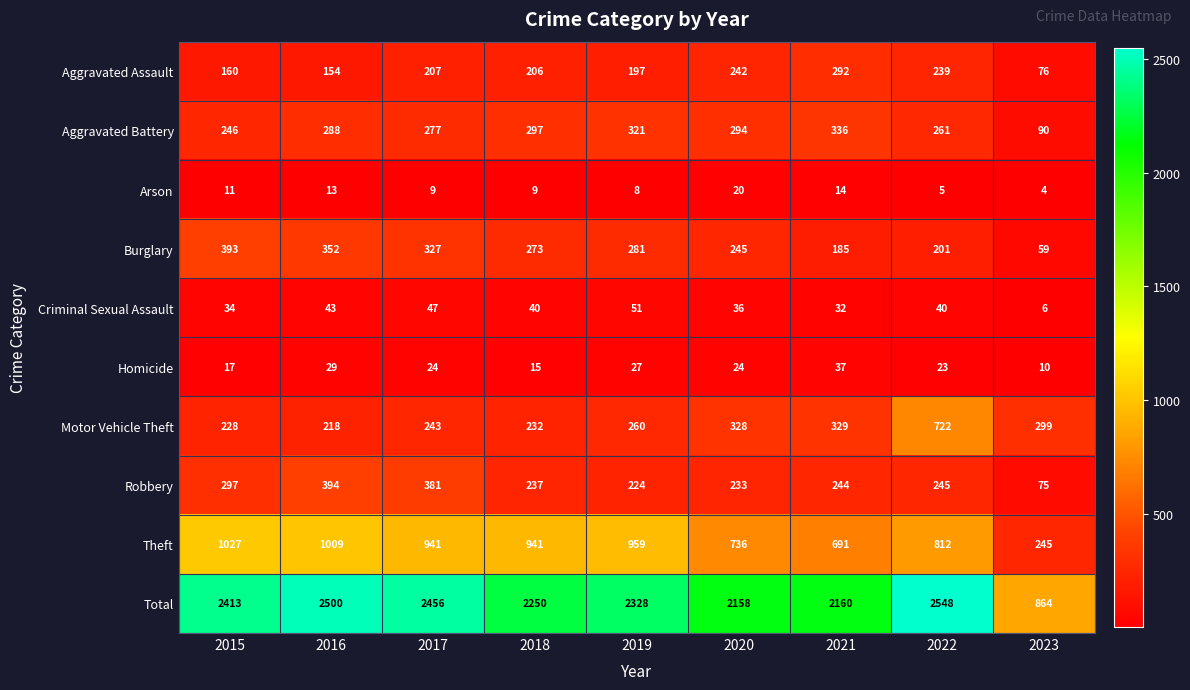

Where does the Burglary series first go above 273?

2015